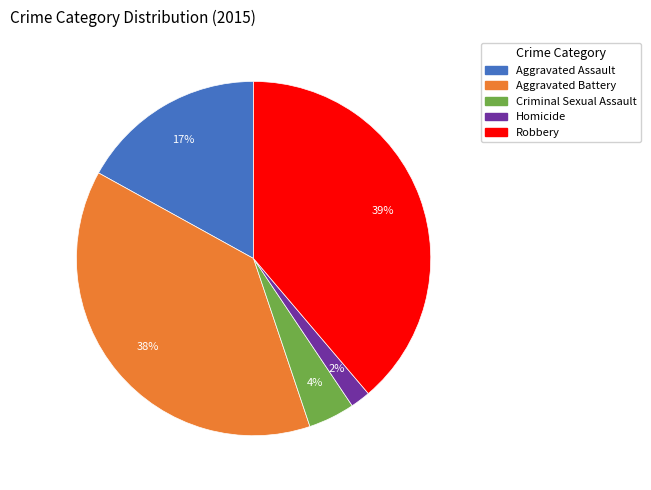

How many slices are in this pie chart?

5